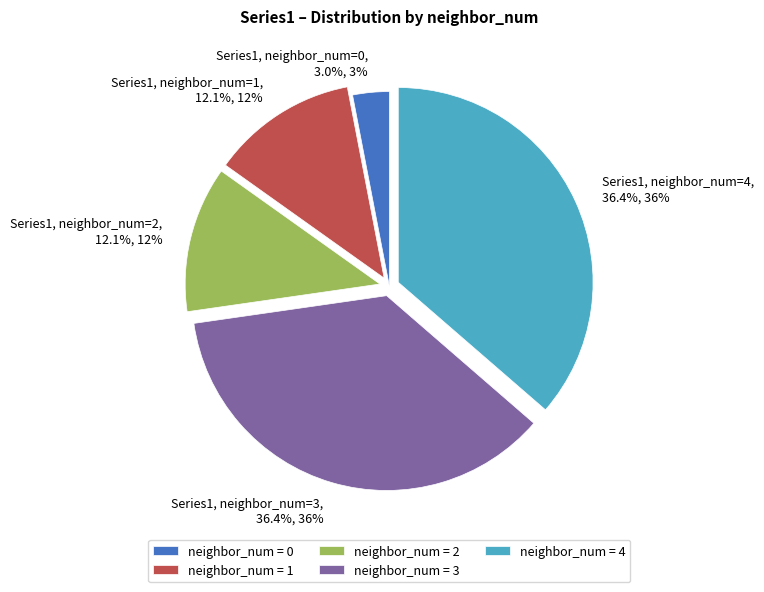

What is the ratio of the value at Series1, neighbor_num=3, 36.4%, 36% to the value at Series1, neighbor_num=1, 12.1%, 12%?

3.0